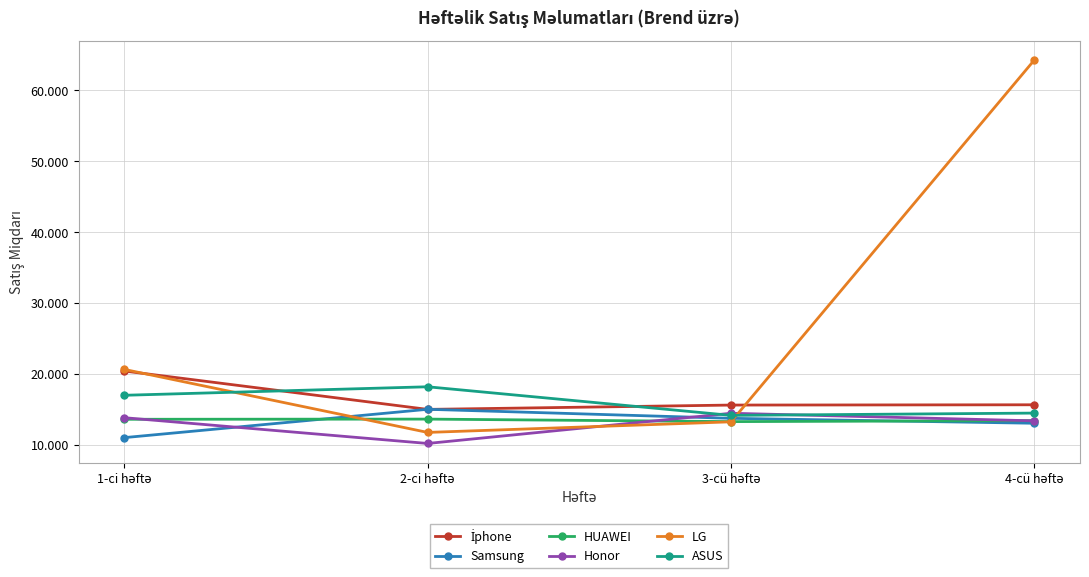

Does the chart have visible grid lines?

Yes